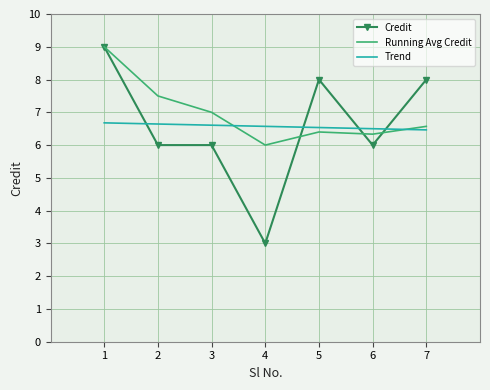

What is the greatest value displayed?

9.0